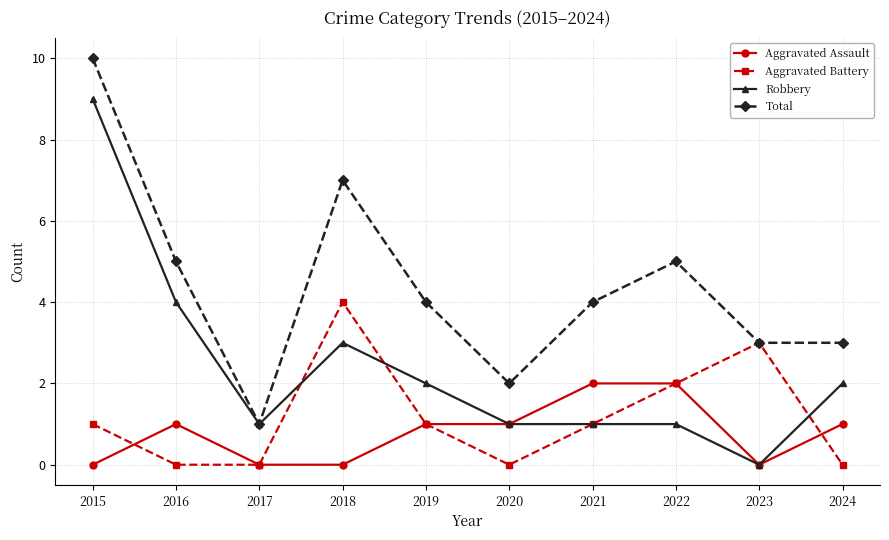

Where is the first local maximum for Aggravated Assault?

2016